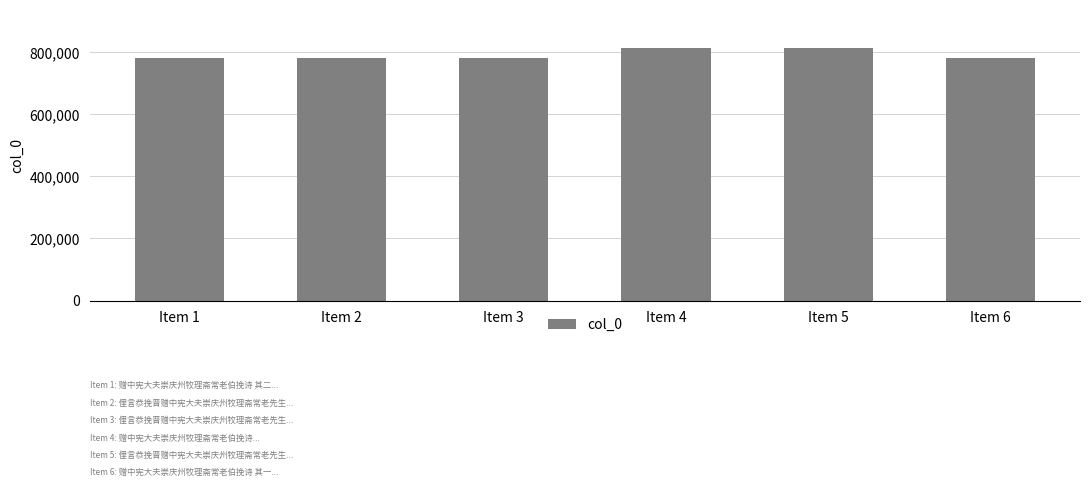

What is the sum of all values?

4751576